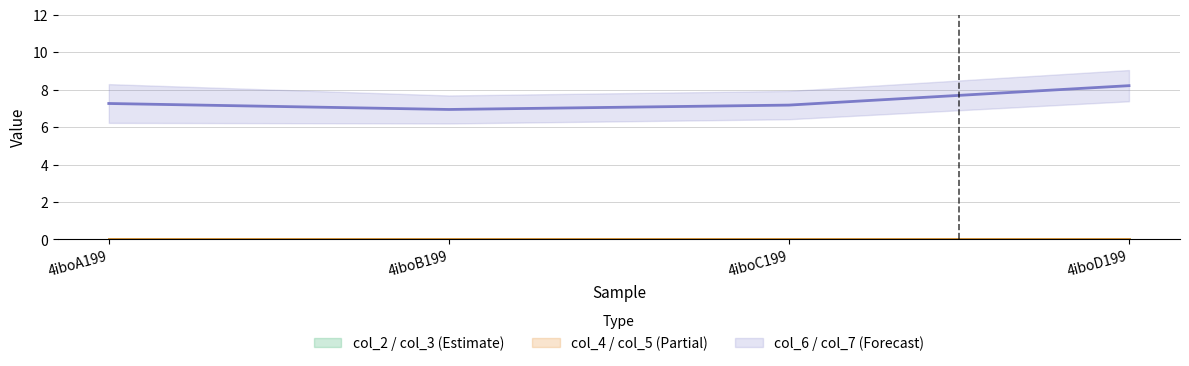

What is the value of the col_7 point at the 1st from the left?

8.3